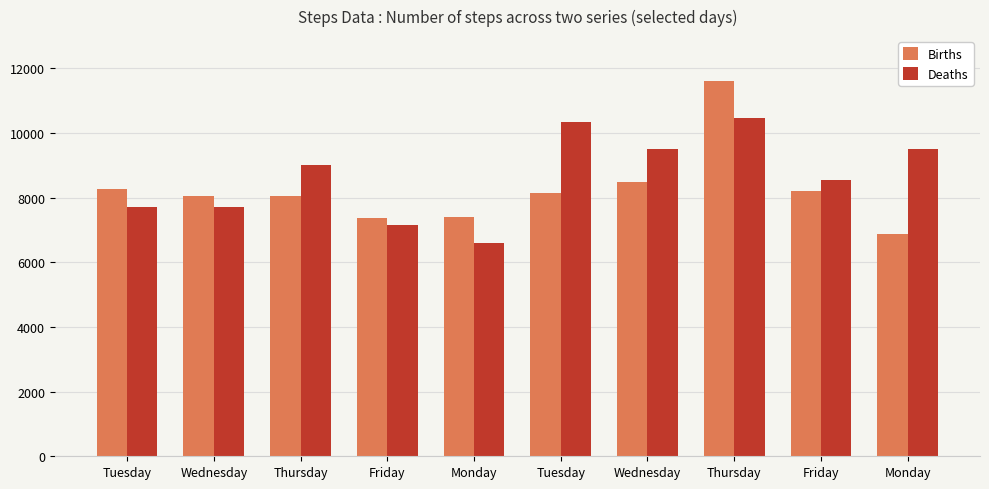

How many groups of bars are there?

10